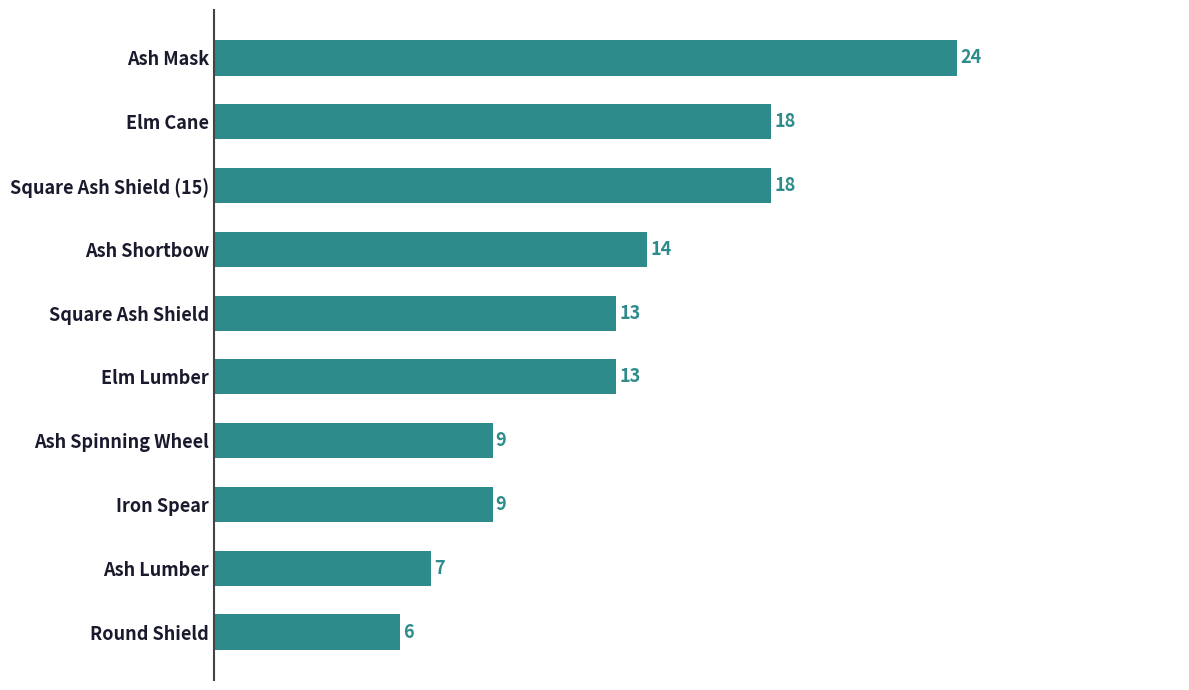

What is the change in value from Square Ash Shield (15) to Iron Spear?

-9